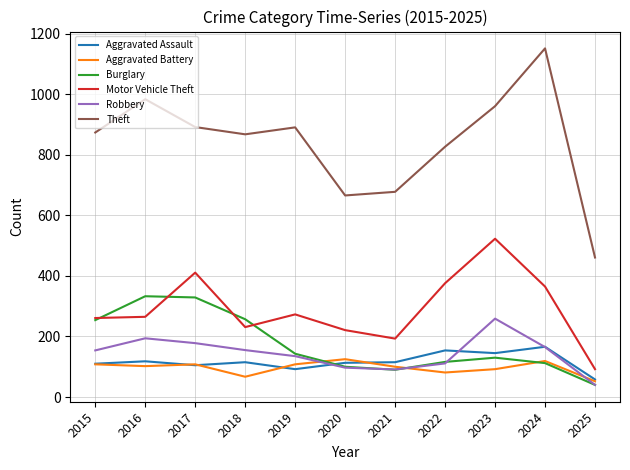

Between which two adjacent categories do Aggravated Assault and Robbery first intersect?

2019 and 2020